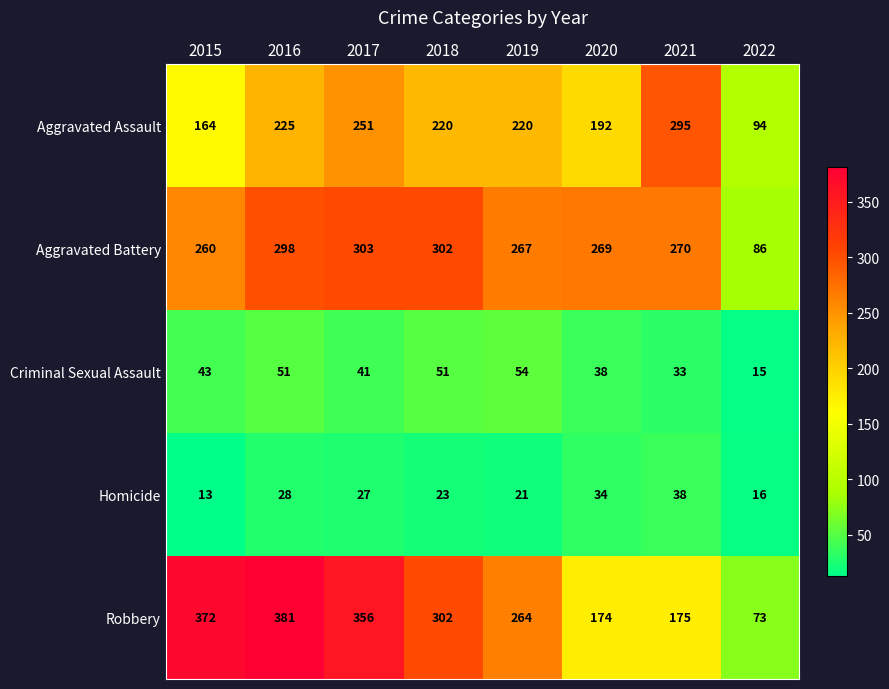

What is the difference between the maximum and minimum values in the Robbery series?

308